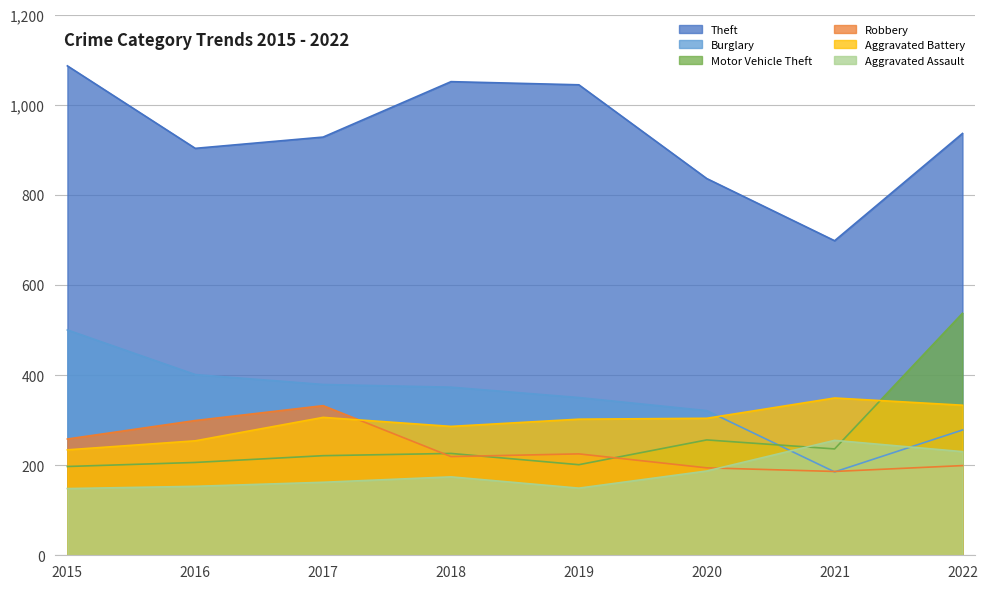

Which series changed the most between 2017 and 2020?

Robbery